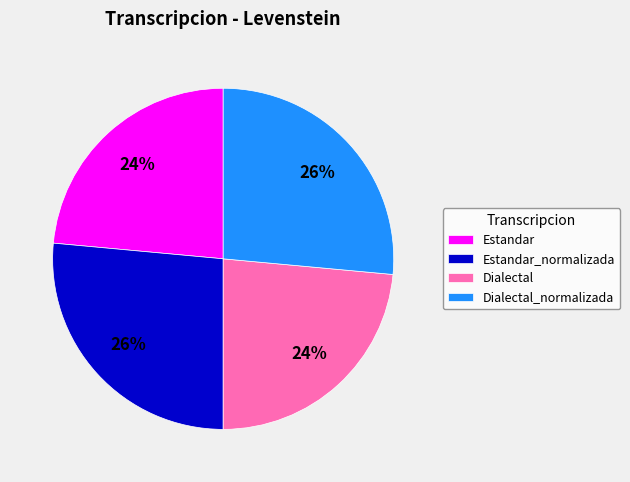

What percentage is the Estandar slice, to the nearest percent?

24%